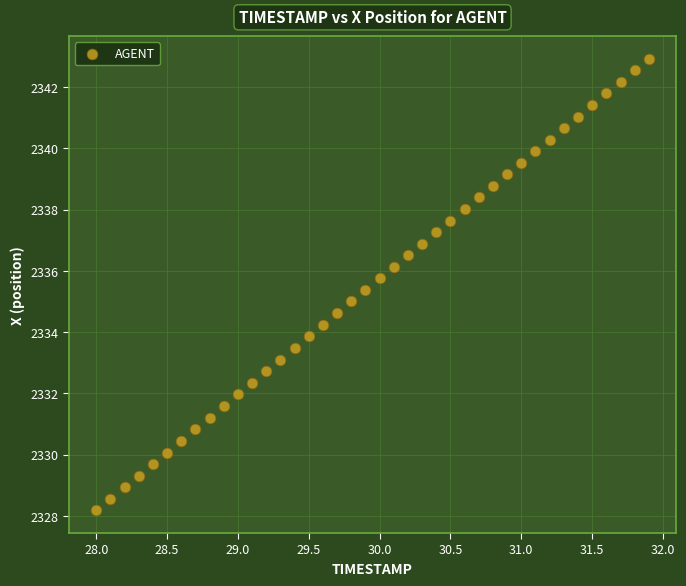

What is the range of Y values (max minus min)?

14.7